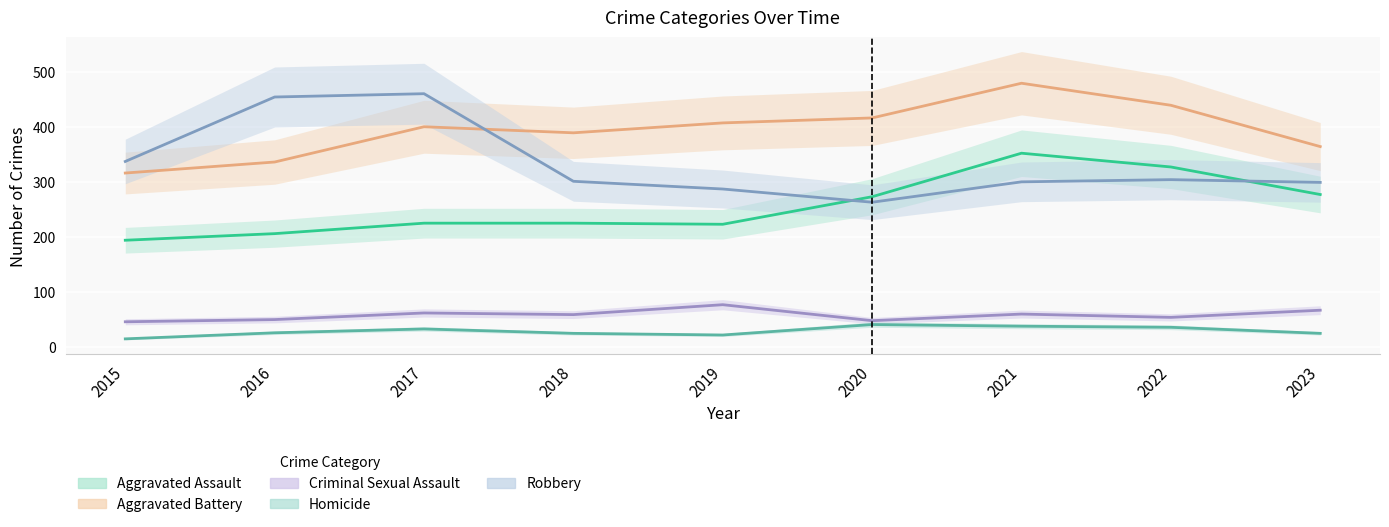

Which series has the largest total across all categories?

Aggravated Battery